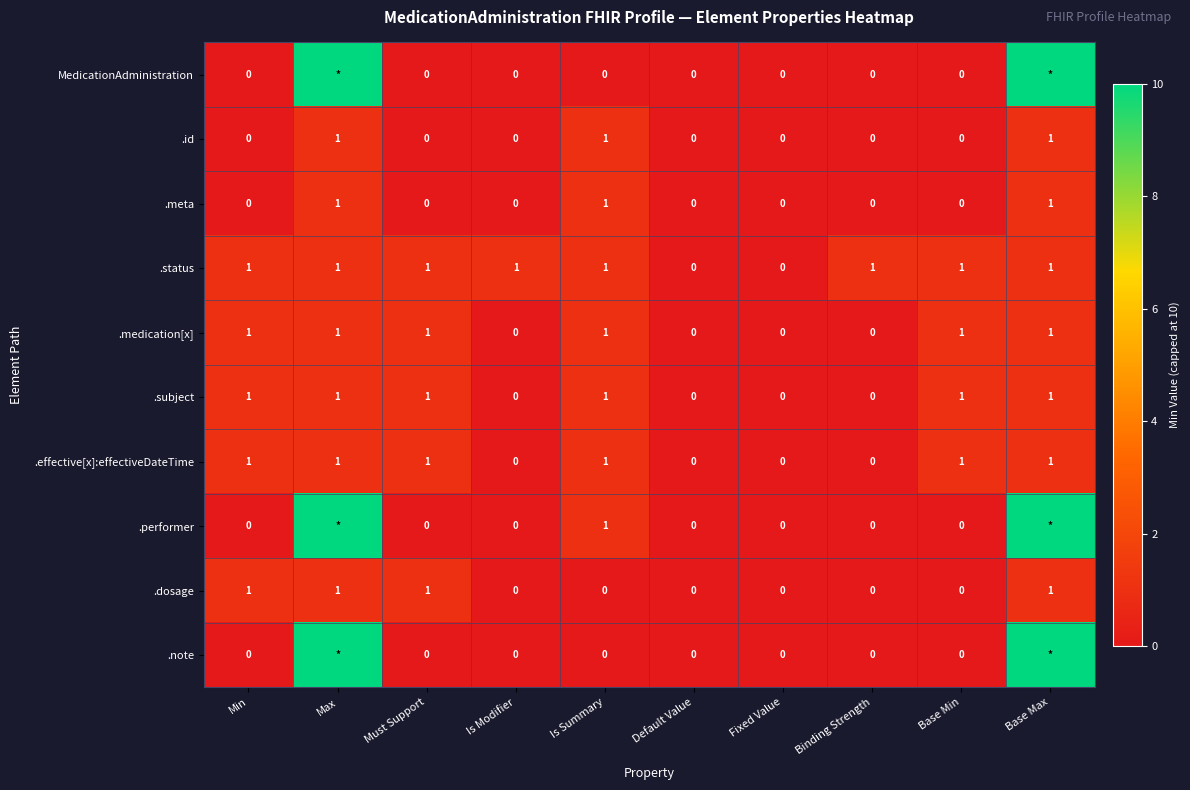

At how many categories does at least one series exceed 3?

2